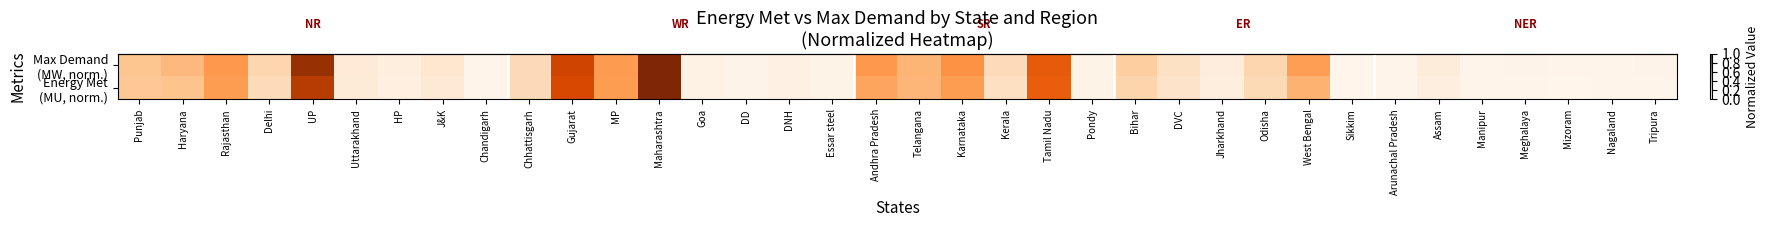

How many data points does each series have?

36